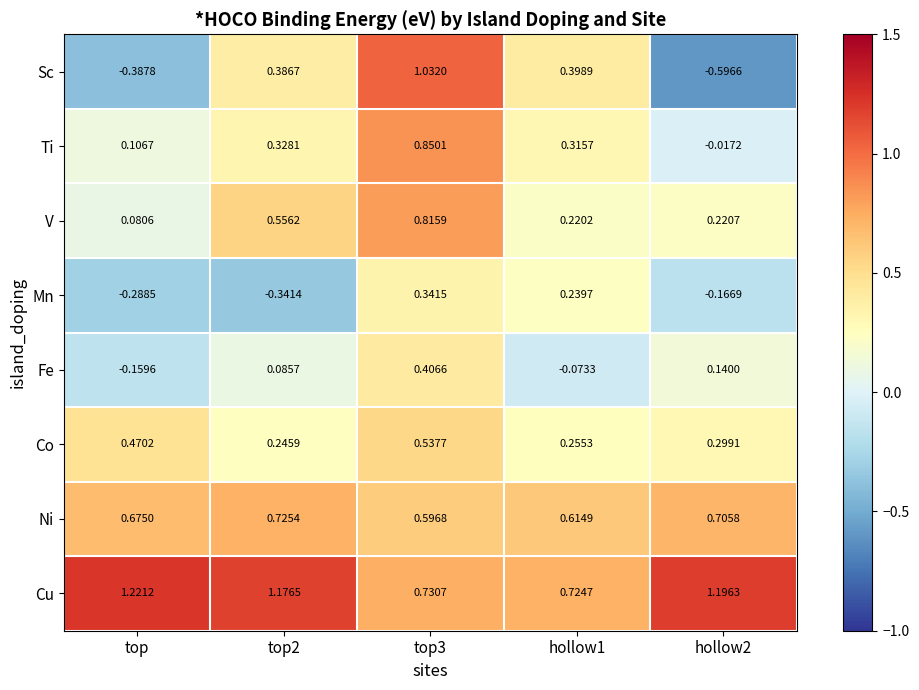

How many series are shown in this chart?

8